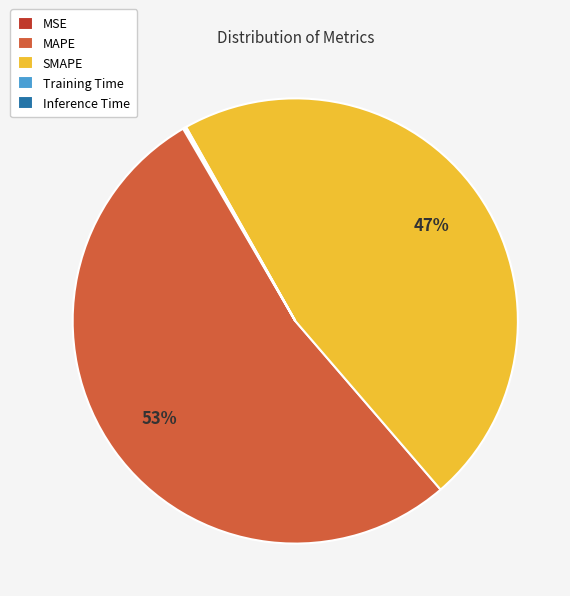

To the nearest percent, what is the combined percentage of SMAPE and MAPE?

100%